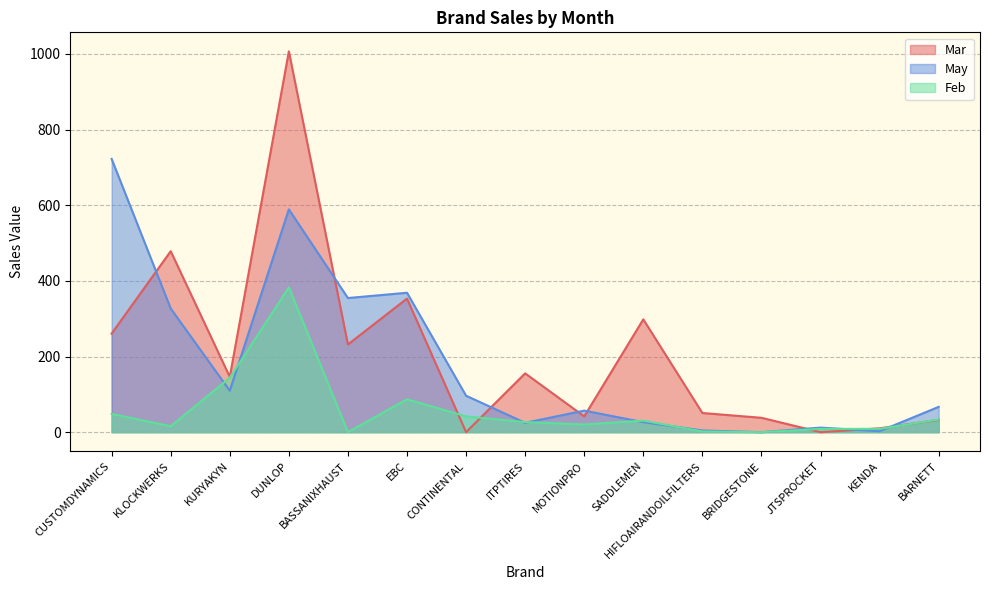

What is the label of the 6th point from the right?

SADDLEMEN